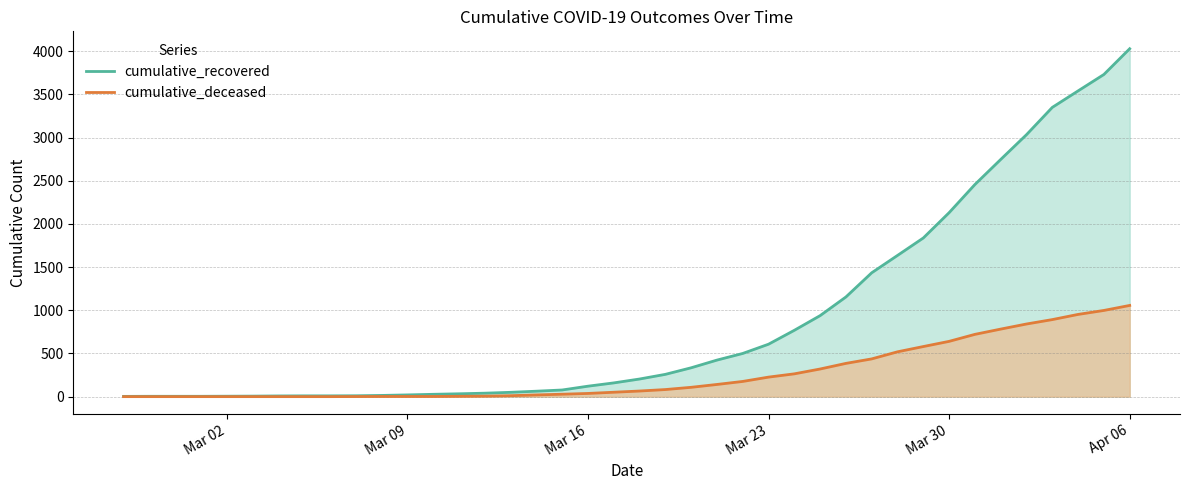

Rank the series by their maximum value, from lowest to highest.

cumulative_deceased, cumulative_recovered